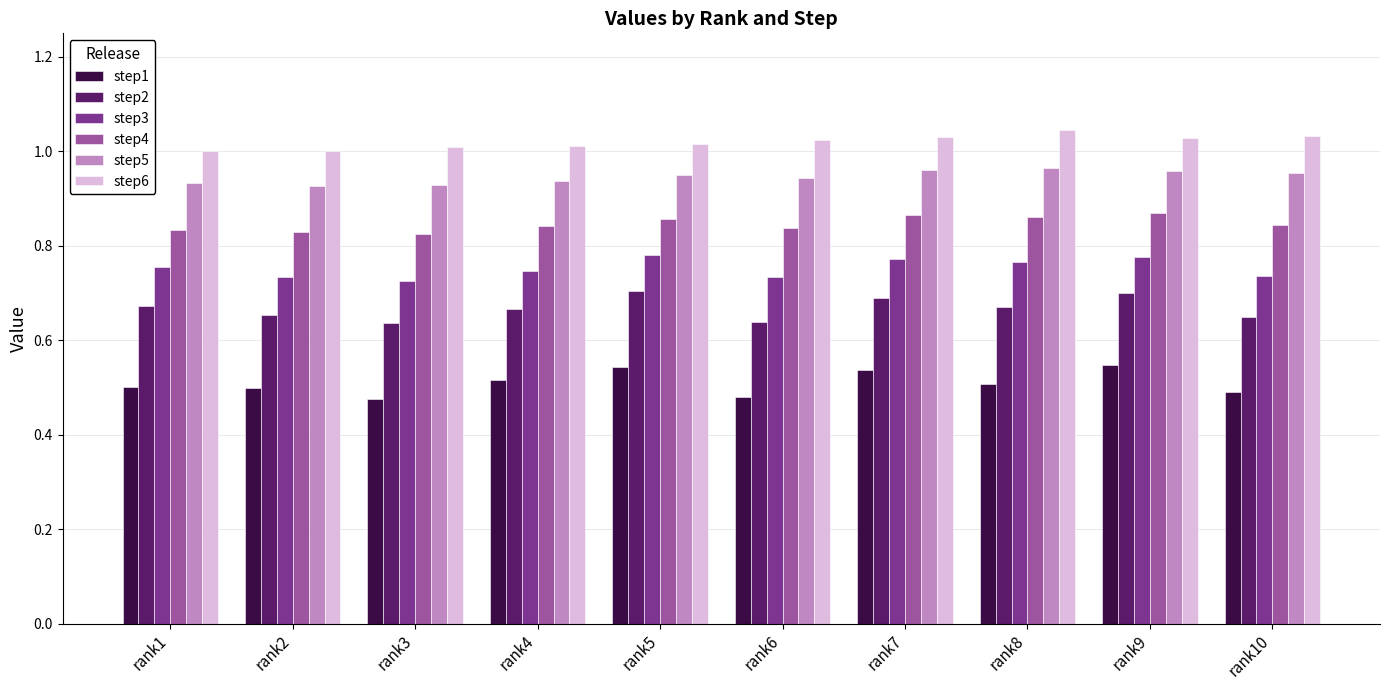

What is the total value across all series at rank8?

4.8